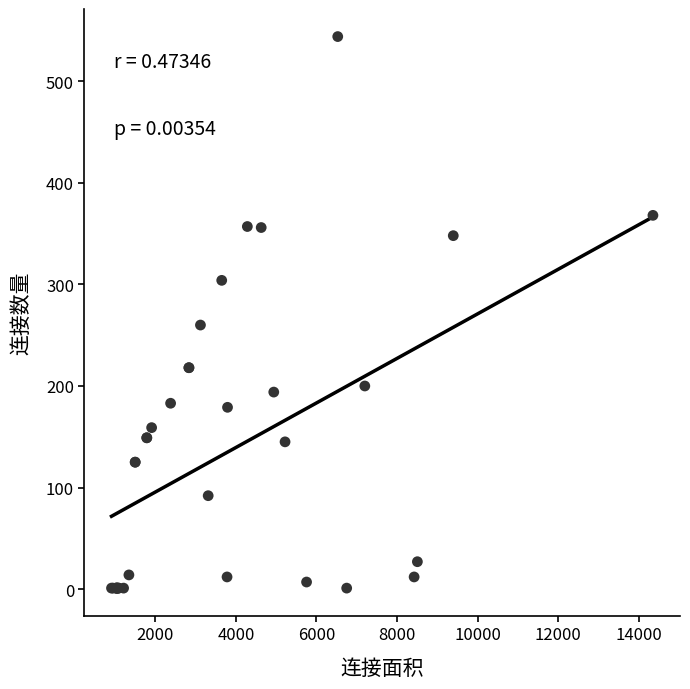

What Y value in the scatter plot is closest to 272?

260